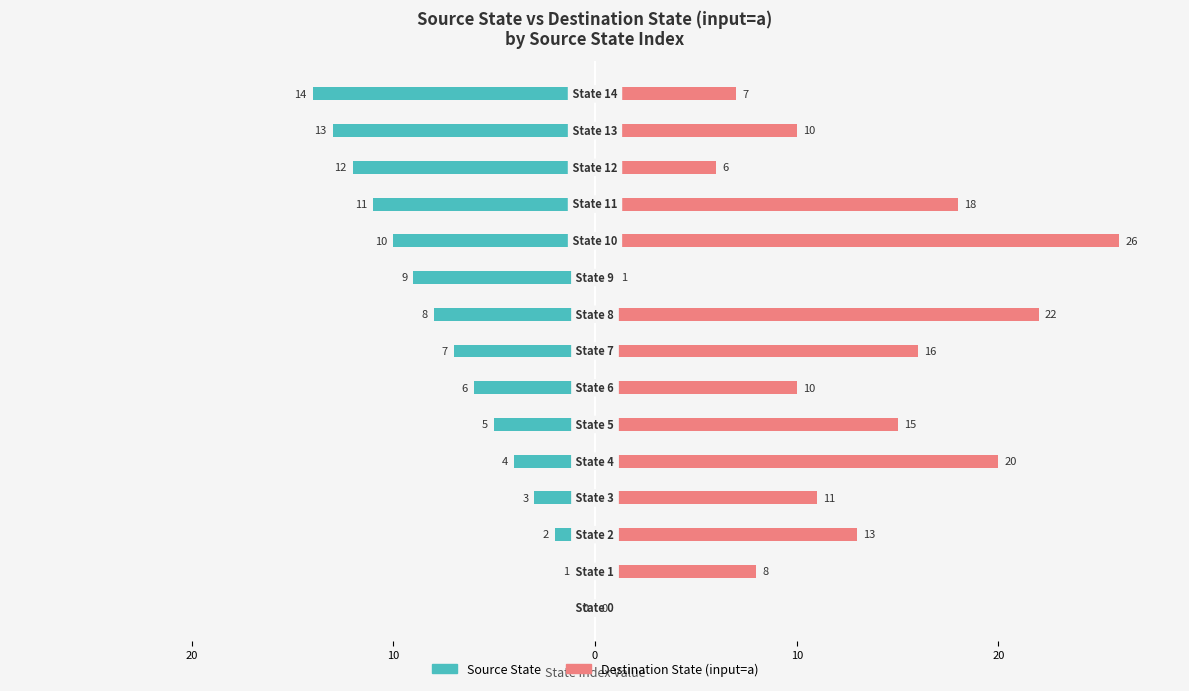

Does the chart contain stacked bars?

No